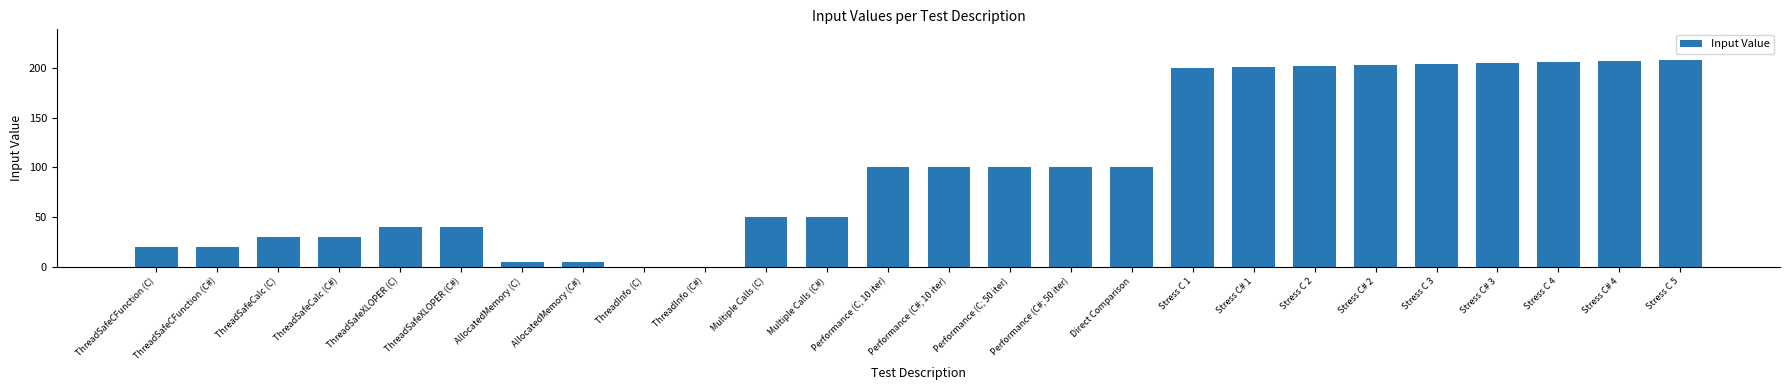

What is the greatest value displayed?

208